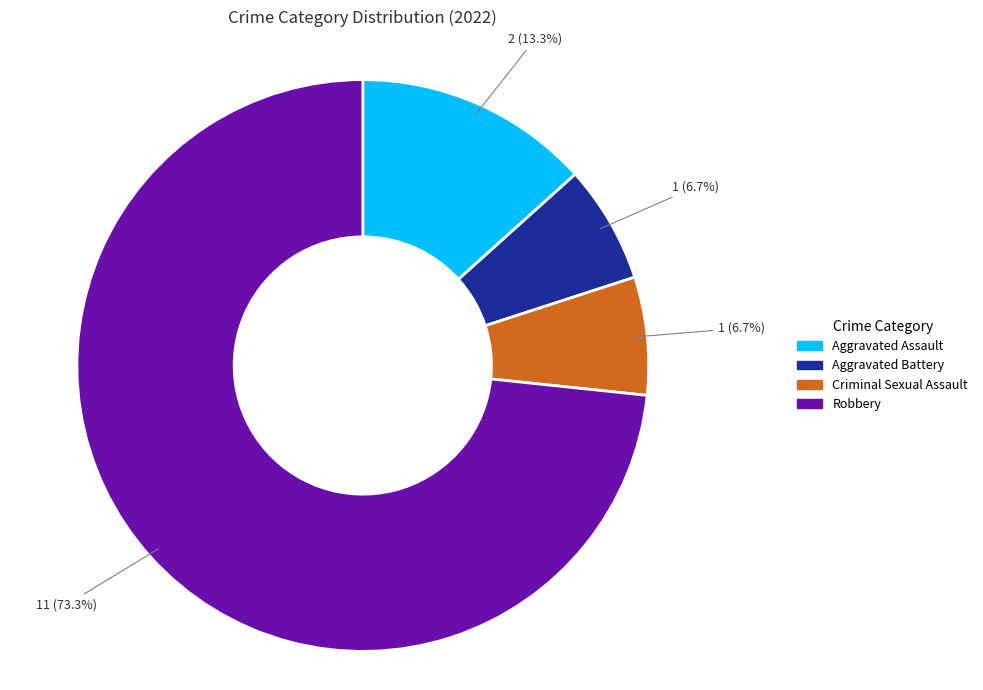

The Criminal Sexual Assault slice represents 17% of the pie. True or false?

False